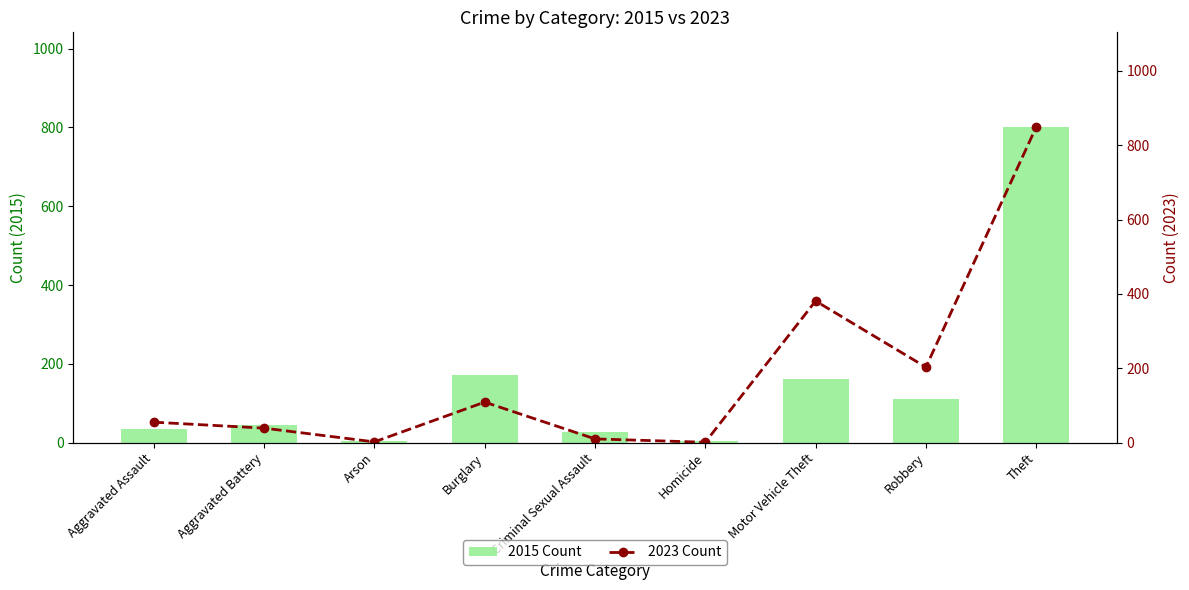

How many categories are shown in the chart?

9